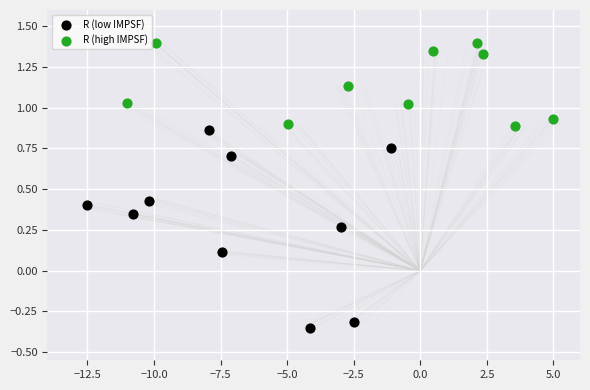

Which series reaches the maximum Y coordinate?

R (high IMPSF)